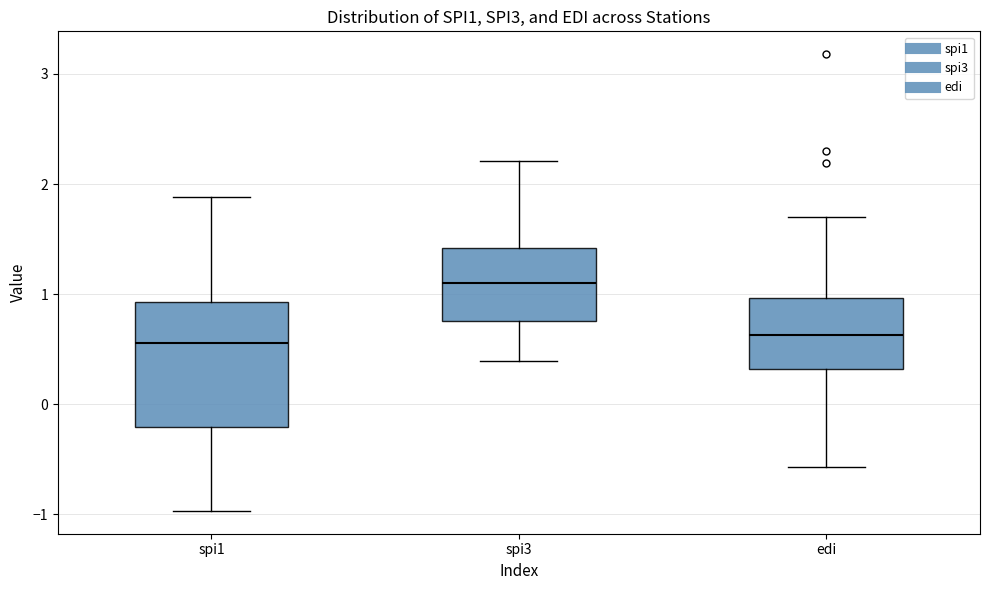

Where does the median line of the box for spi1 sit on the y-axis? The values are not printed on the chart, so give them approximately, as read against the axis.

0.6